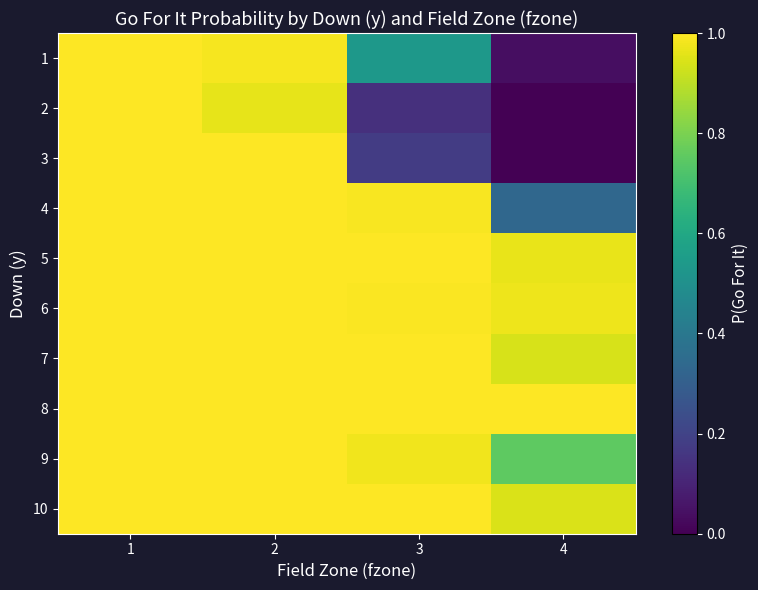

Rank the series at 3 from highest to lowest value.

5, 8, 7, 10, 6, 4, 9, 1, 3, 2